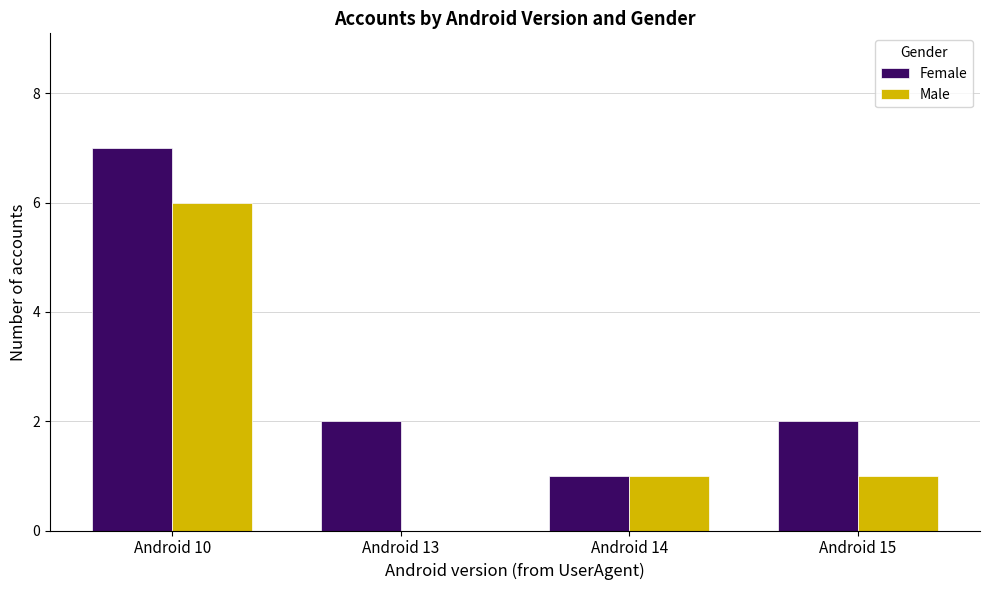

Reading right to left, transcribe all the data shown in this chart.

Female: 2	1	2	7
Male: 1	1	0	6